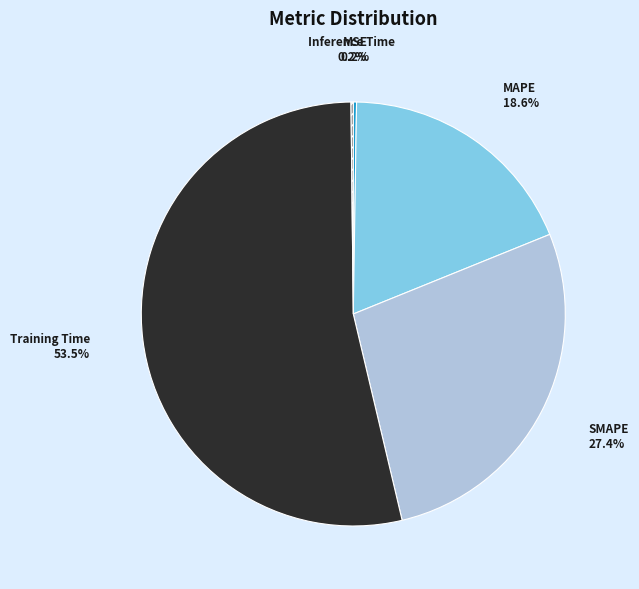

Do Training Time and MAPE together represent more than half of the pie?

Yes